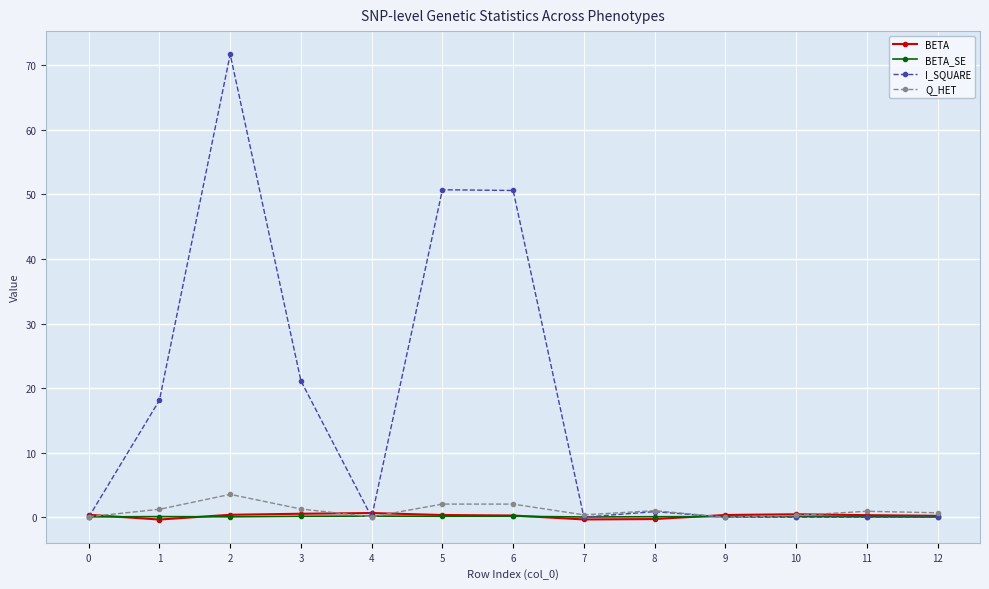

Which series has the widest spread of values?

I_SQUARE